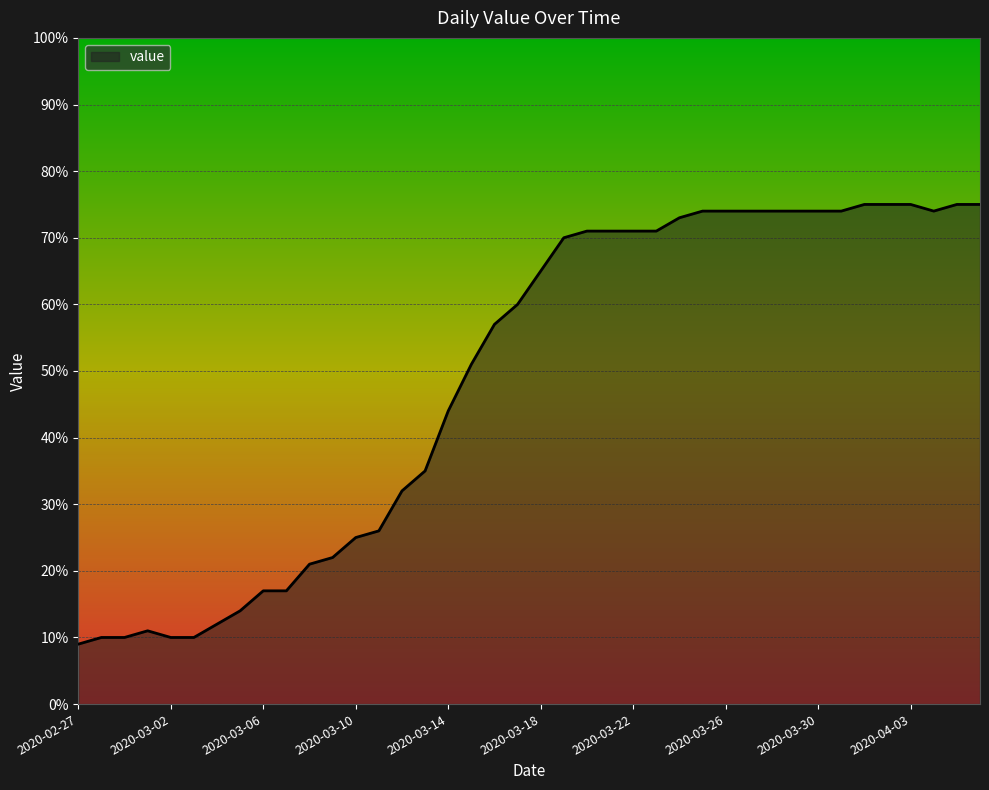

What is the minimum value shown in the chart?

9